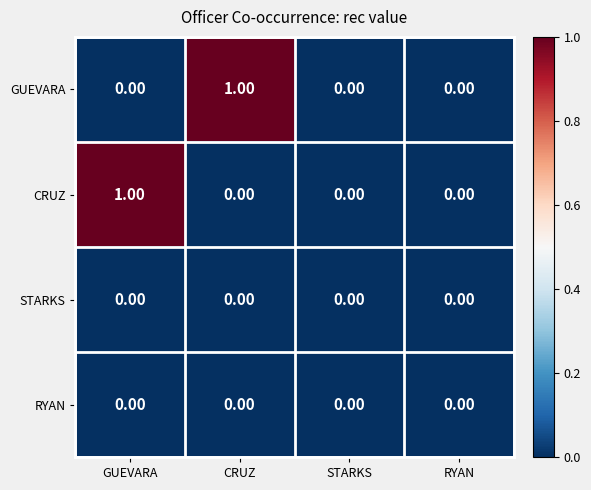

Which category has the highest value in the CRUZ series?

GUEVARA